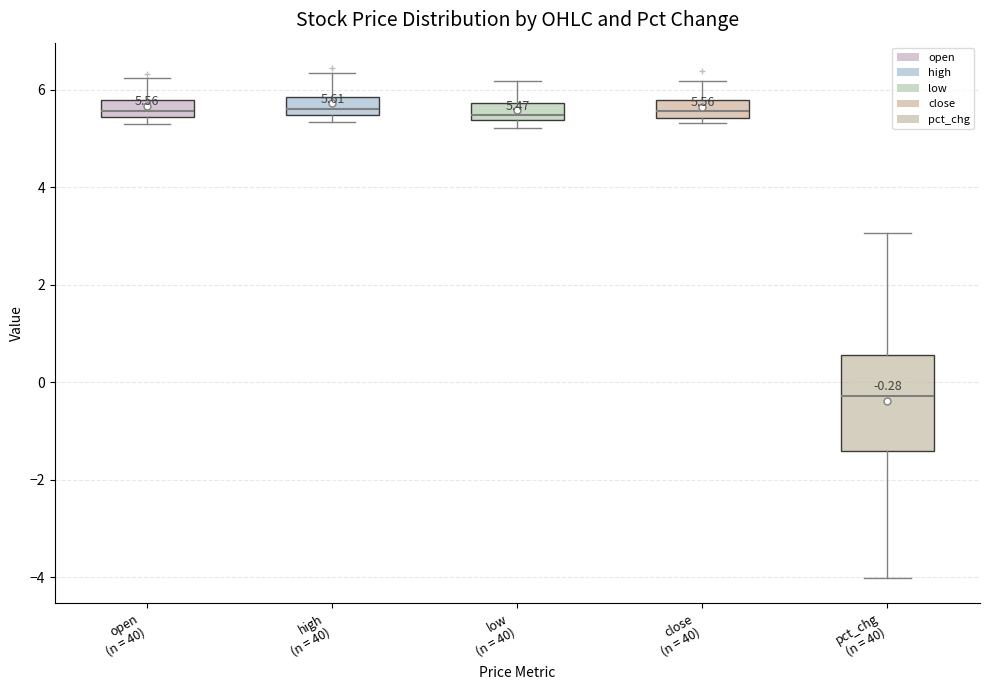

Comparing the boxes themselves (not the whiskers), which one is the tallest?

pct_chg (n = 40)